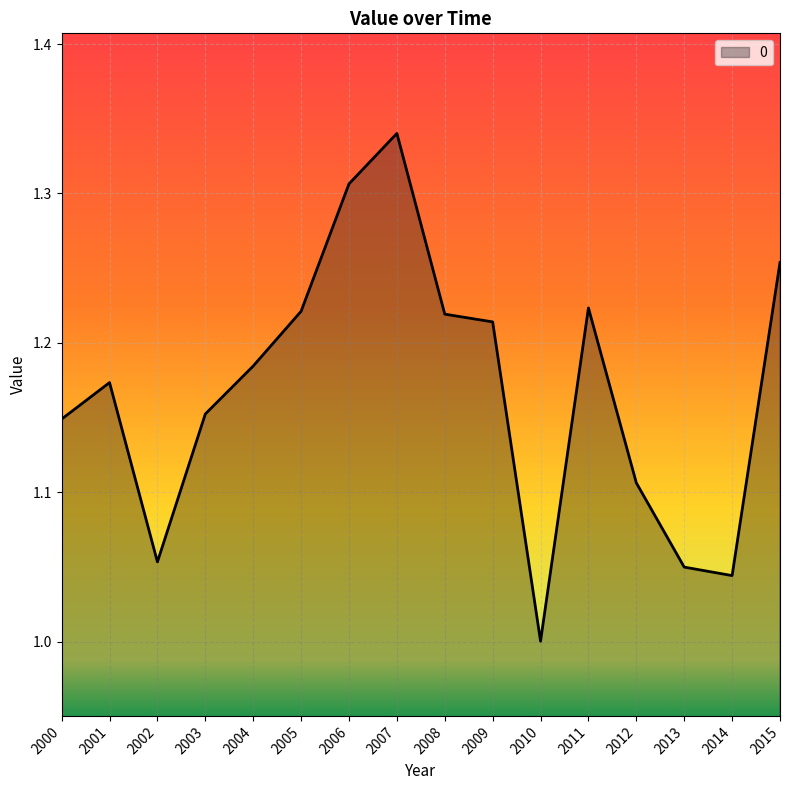

The chart shows a value of 2.0 at 2003. True or false?

False